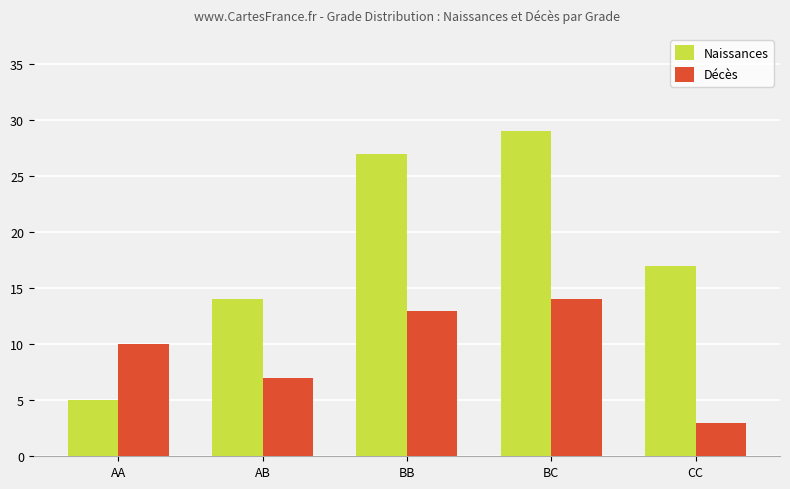

How many groups of bars are there?

5